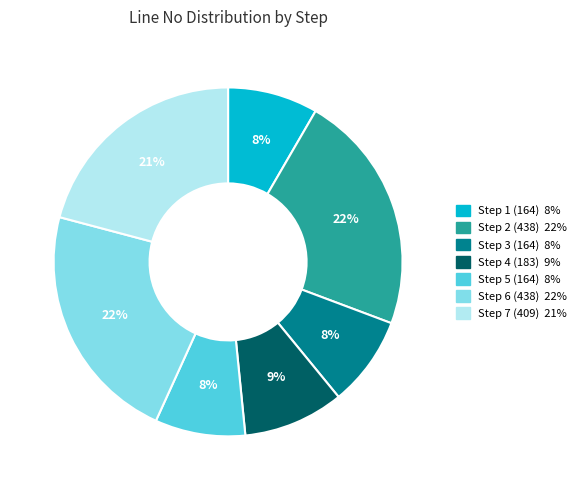

To the nearest percent, what is the combined percentage of Step 2 (438) and Step 4 (183)?

32%